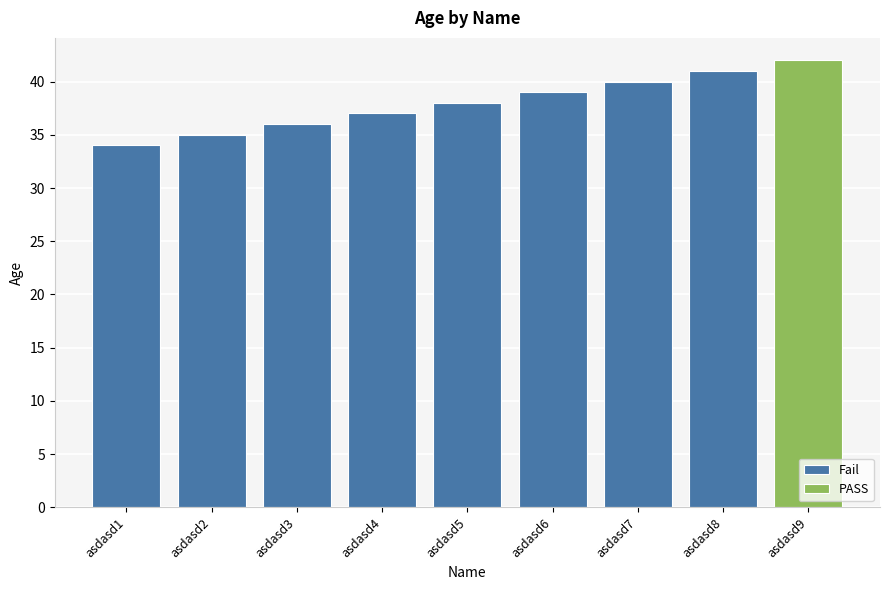

At which category does the chart reach its peak across all series?

asdasd9